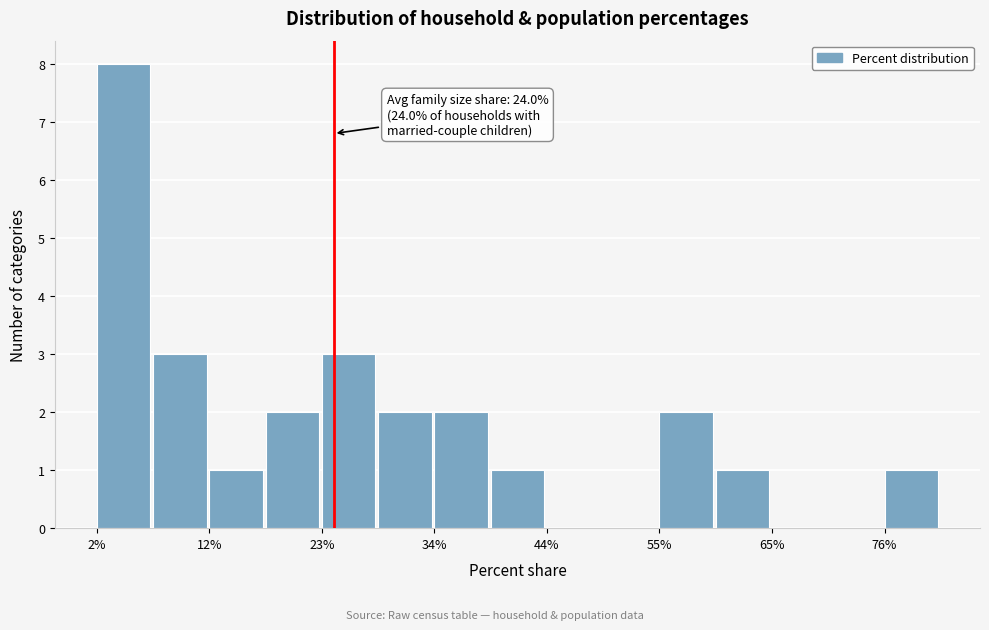

Around what value on the x-axis is the tallest bar? Give the approximate position of its centre, as read against the axis.

4